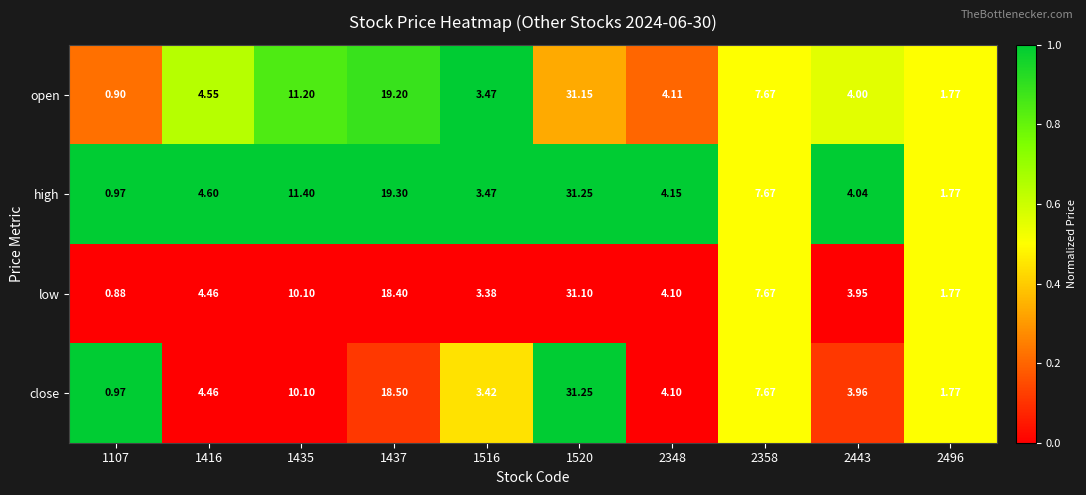

Between 1416 and 2348, which series saw the biggest shift?

high